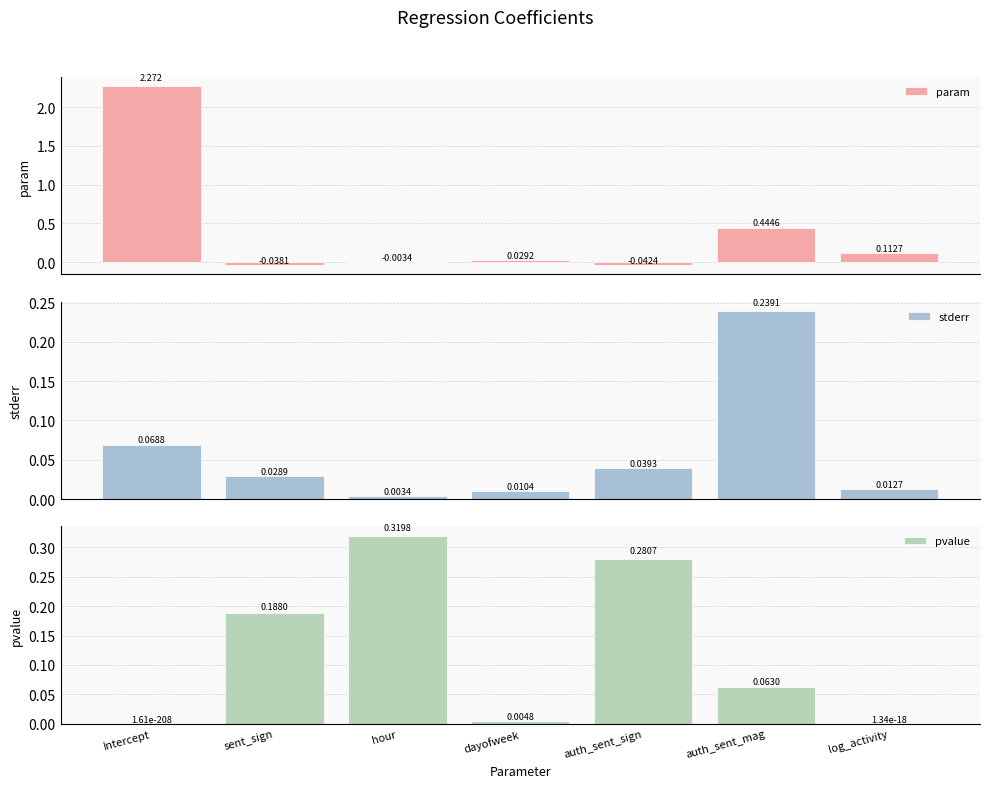

What position from the right is Intercept?

7